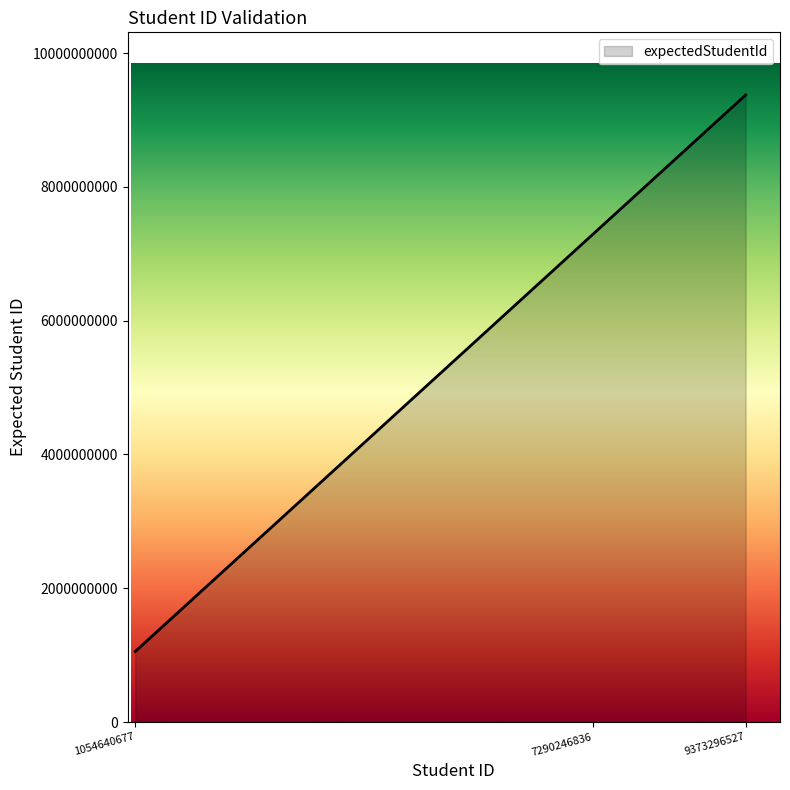

Rank the categories by value from lowest to highest.

1054640677, 7290246836, 9373296527